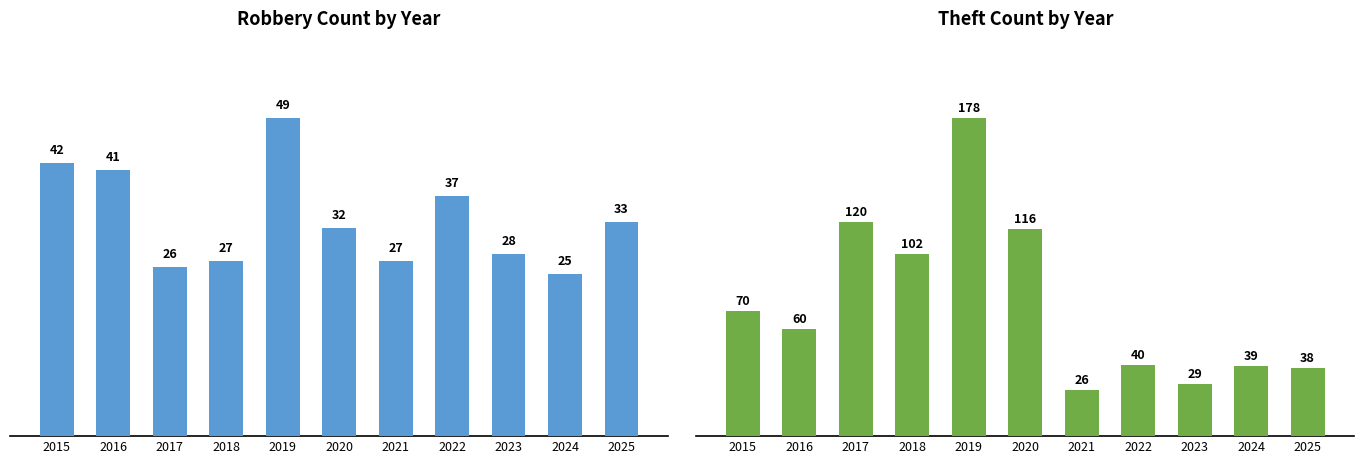

Reading left to right, list all the values displayed in this chart.

Robbery: 2015=42	2016=41	2017=26	2018=27	2019=49	2020=32	2021=27	2022=37	2023=28	2024=25	2025=33
Theft: 2015=70	2016=60	2017=120	2018=102	2019=178	2020=116	2021=26	2022=40	2023=29	2024=39	2025=38